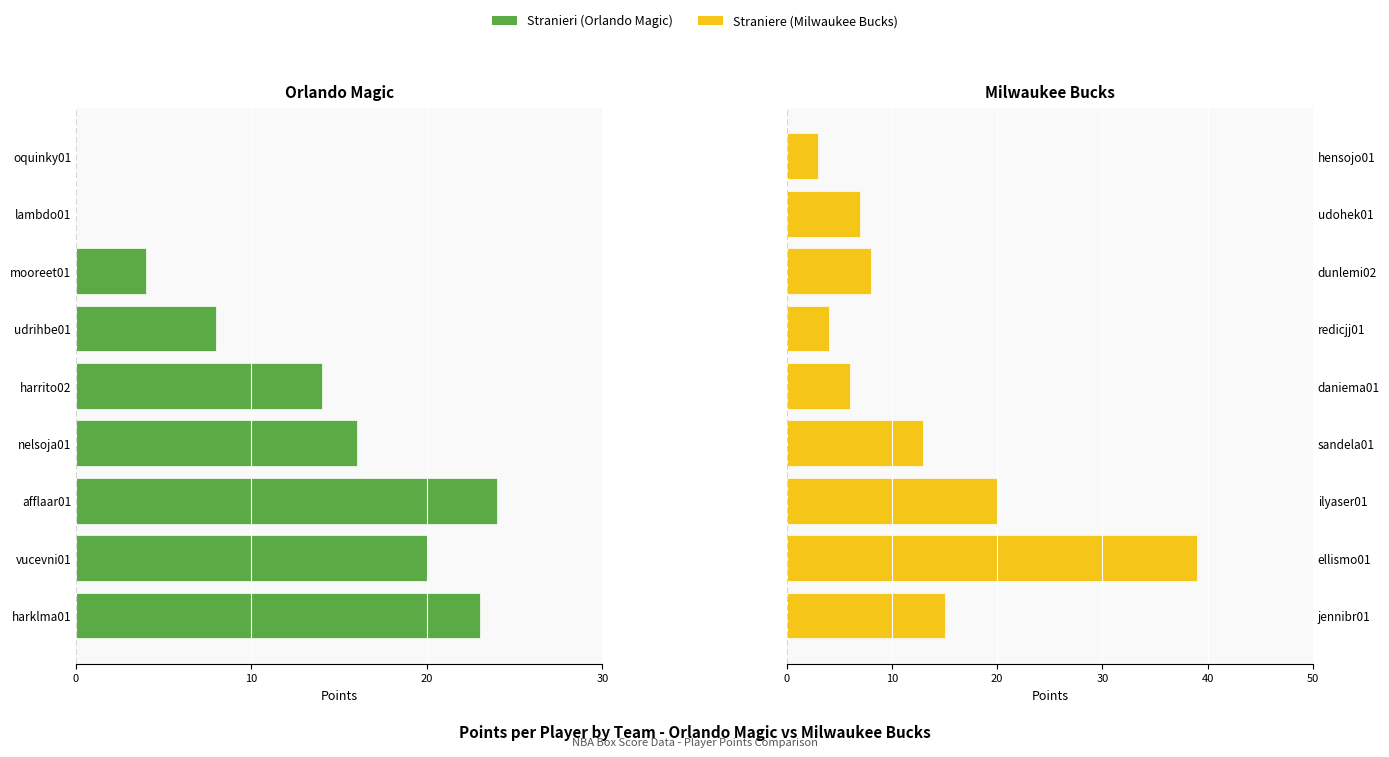

What is the maximum value shown in the chart?

39